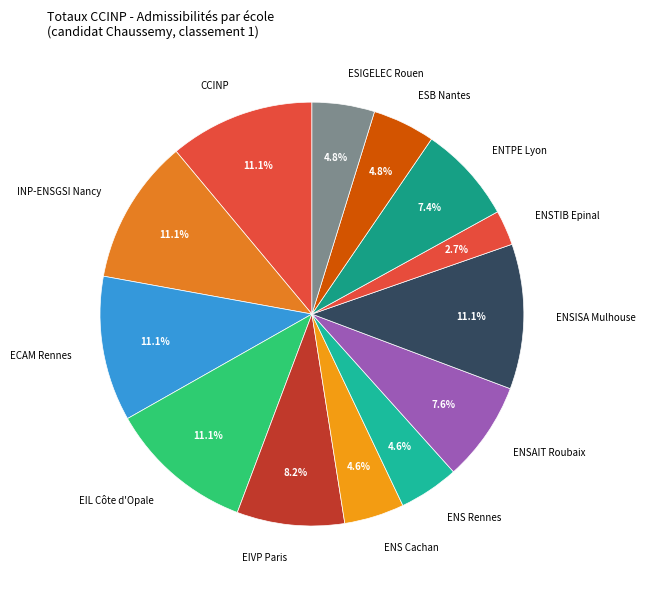

Which has a higher value, ENSTIB Epinal or ENS Rennes?

ENS Rennes